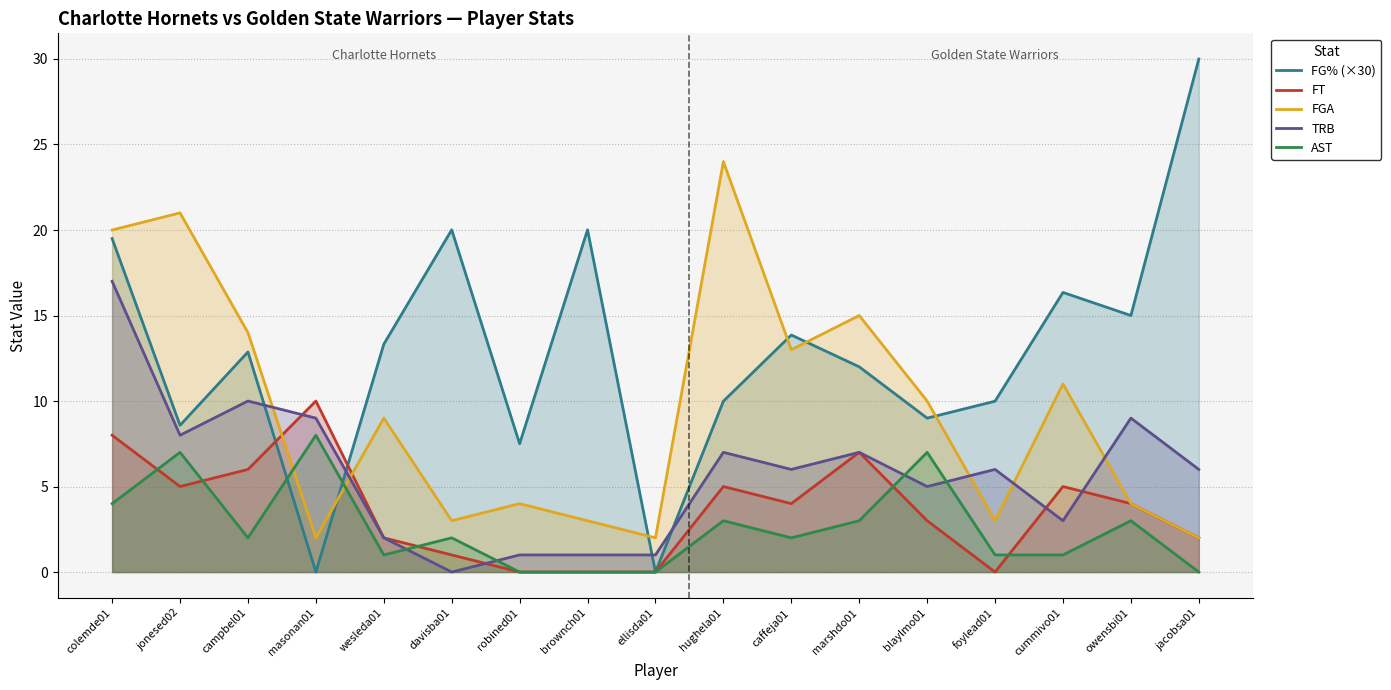

How many lines are shown in the chart?

5